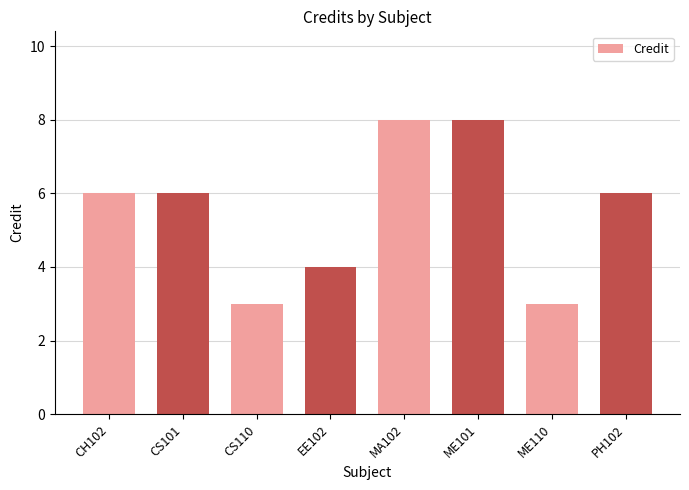

What is the change in value from CS110 to MA102?

+5